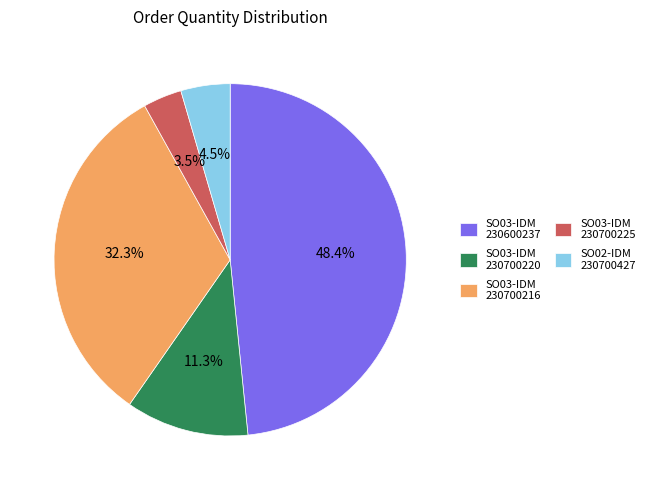

How many segments does this pie chart have?

5